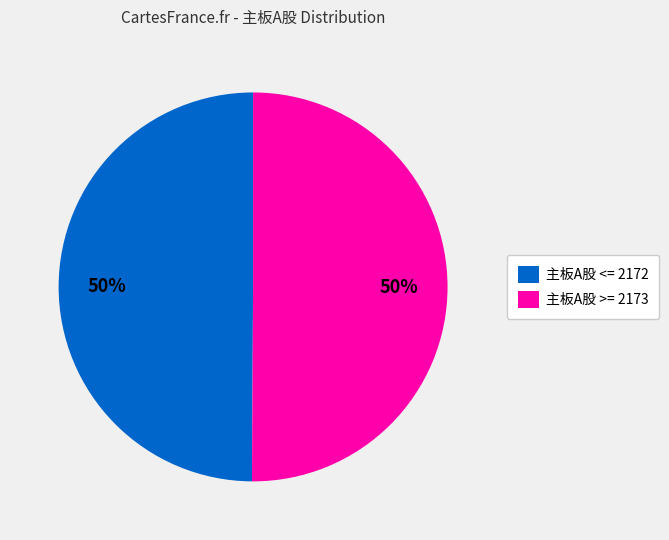

What percentage is the 主板A股 <= 2172 slice, to the nearest percent?

50%